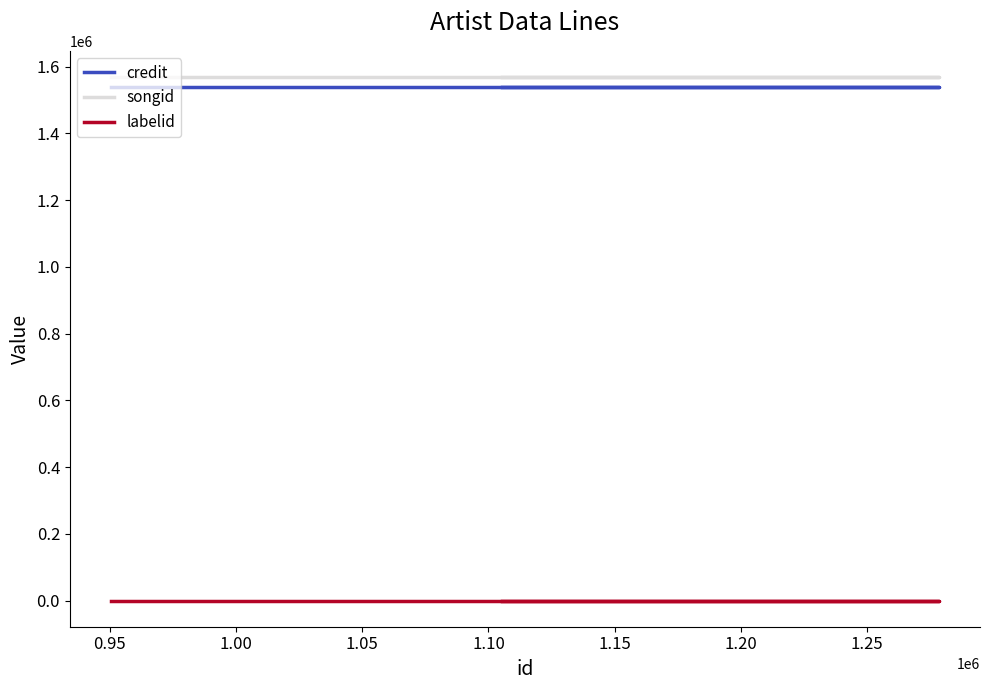

What is the maximum value for labelid?

-1